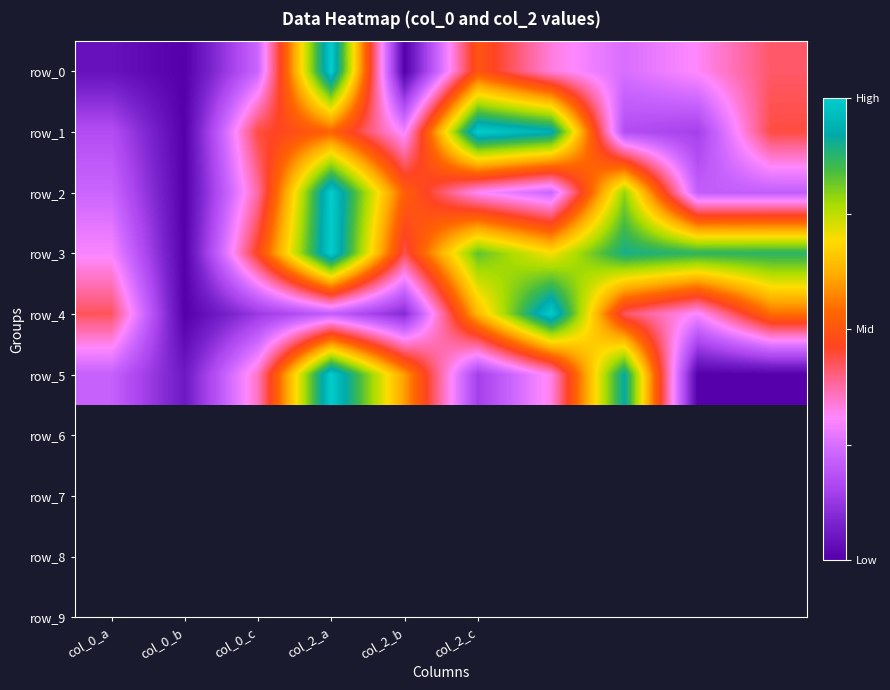

Where is row_4 nearest to the value 0?

col_0_b